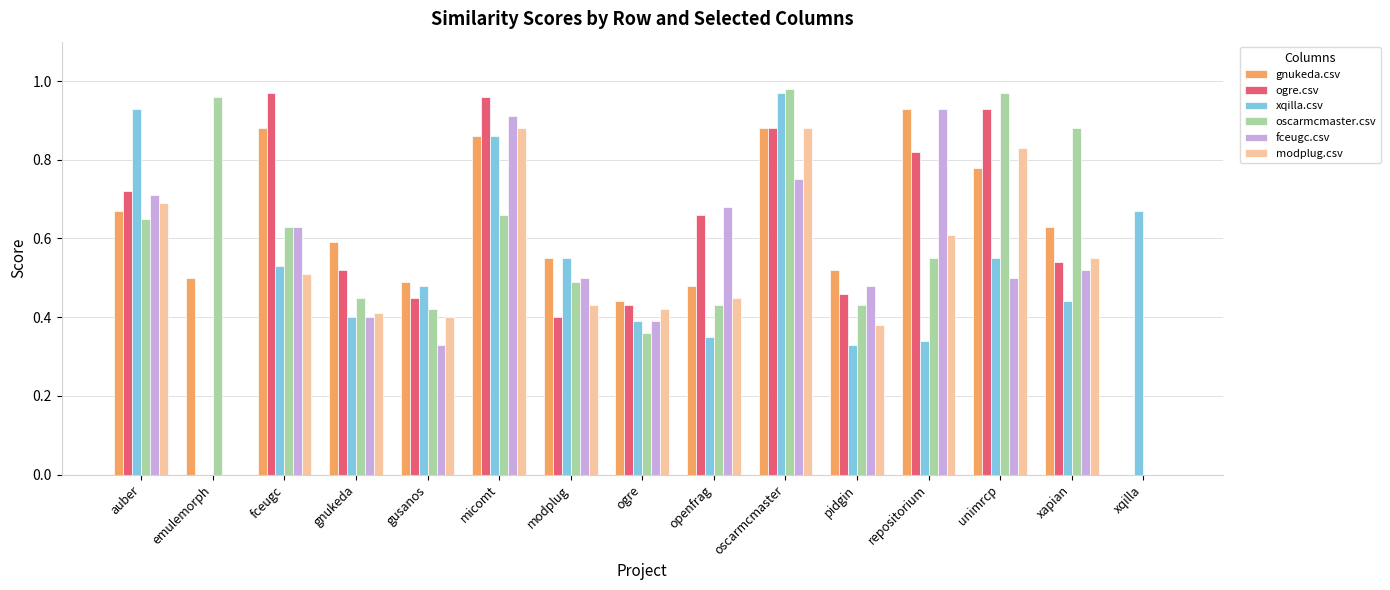

What is the sum of all oscarmcmaster.csv values?

8.9